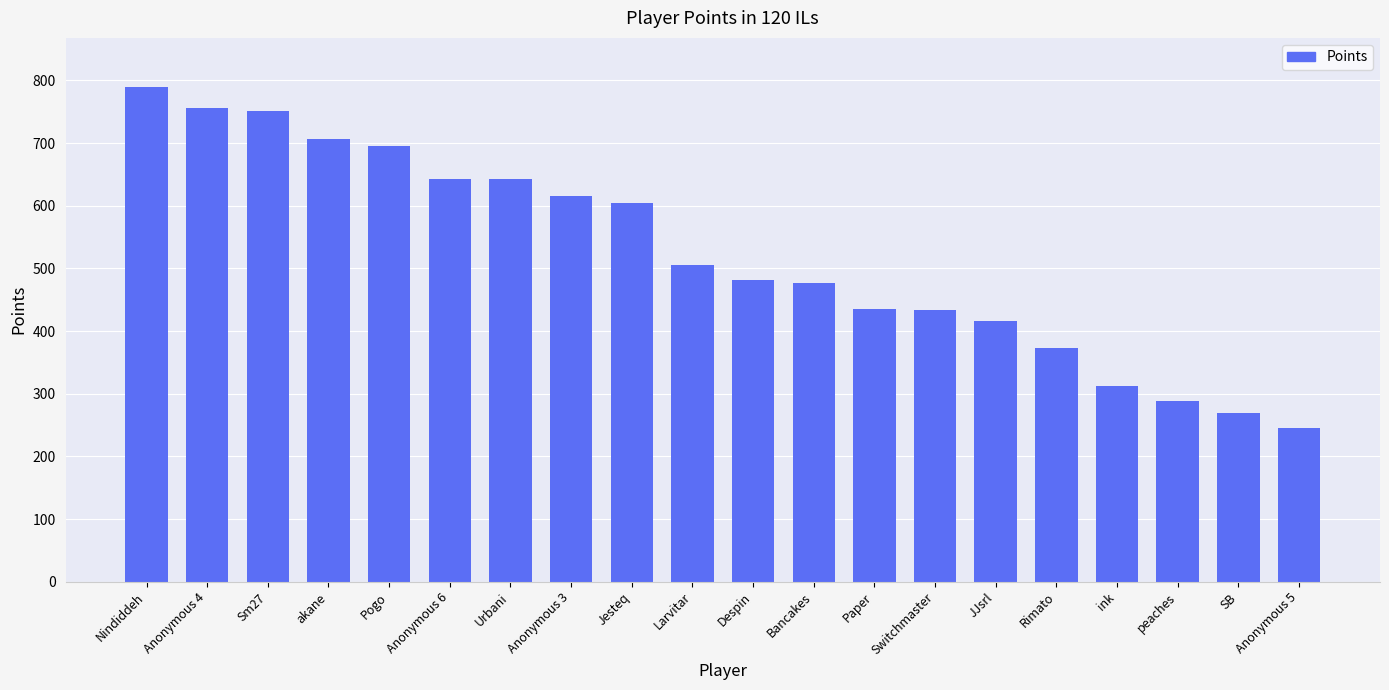

At which category does the chart reach its minimum across all series?

Anonymous 5